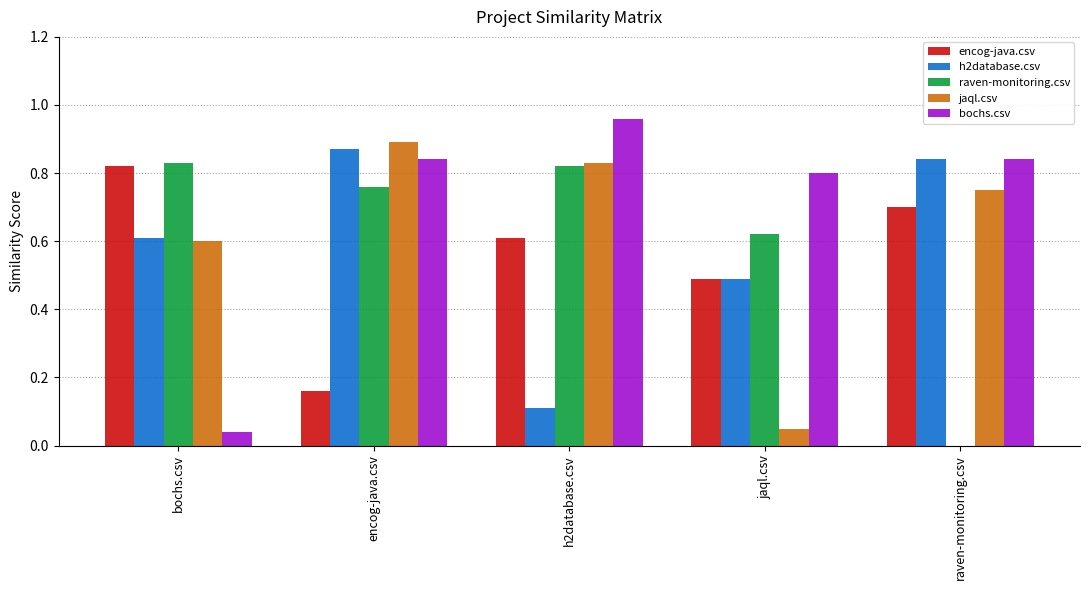

At which category is the sum across all series the highest?

encog-java.csv